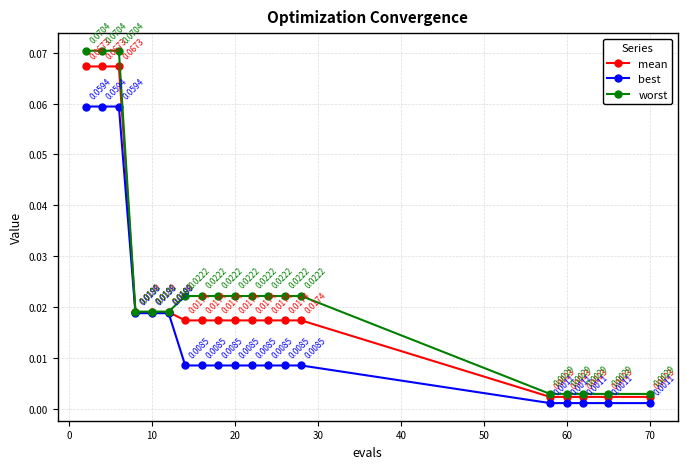

Rank the series by their maximum value, from lowest to highest.

best, mean, worst